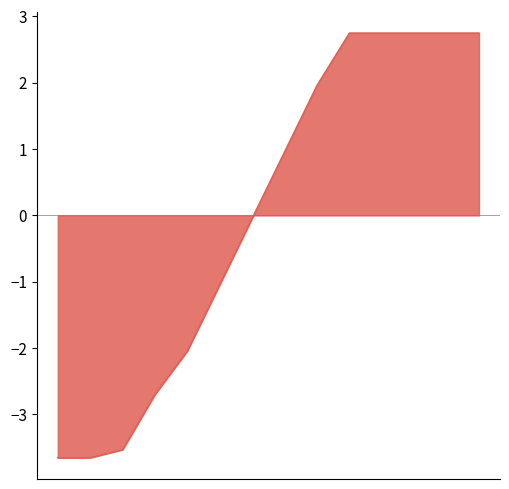

True or false: the data has more than 0 interior local peaks.

False